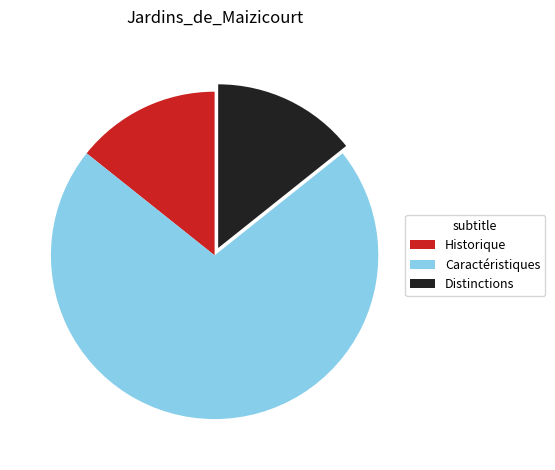

True or false: Distinctions accounts for 14% of the total.

True